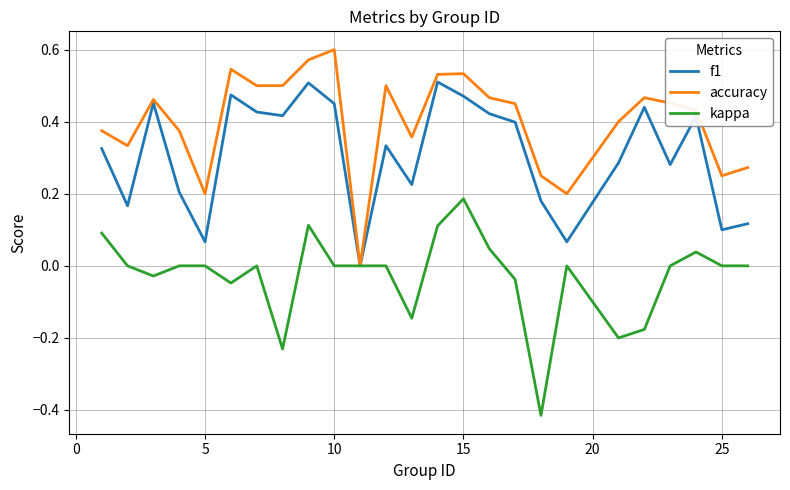

Which series has the largest total across all categories?

accuracy